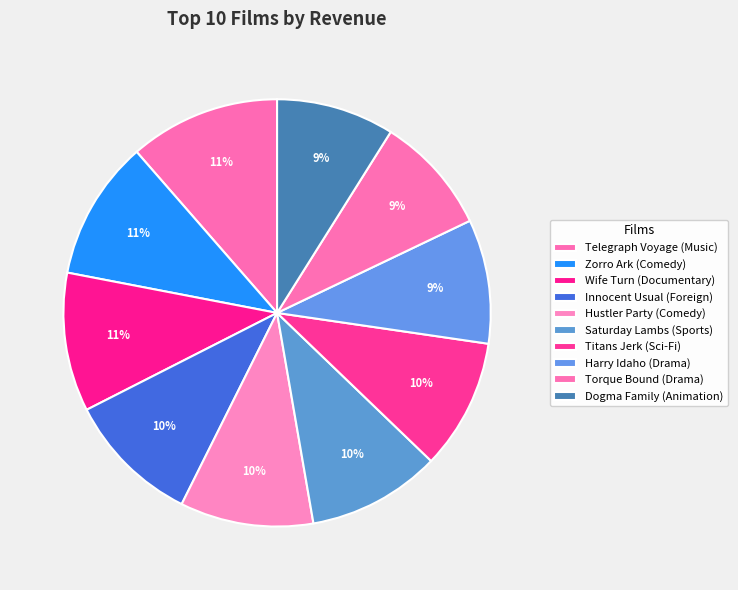

How many slices are in this pie chart?

10